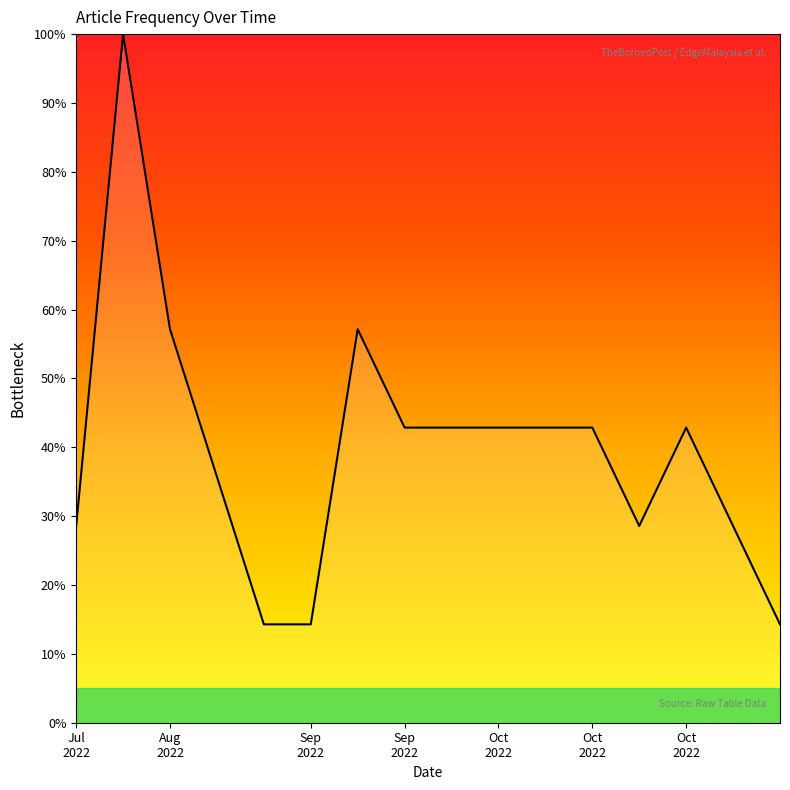

Does the chart have visible grid lines?

No